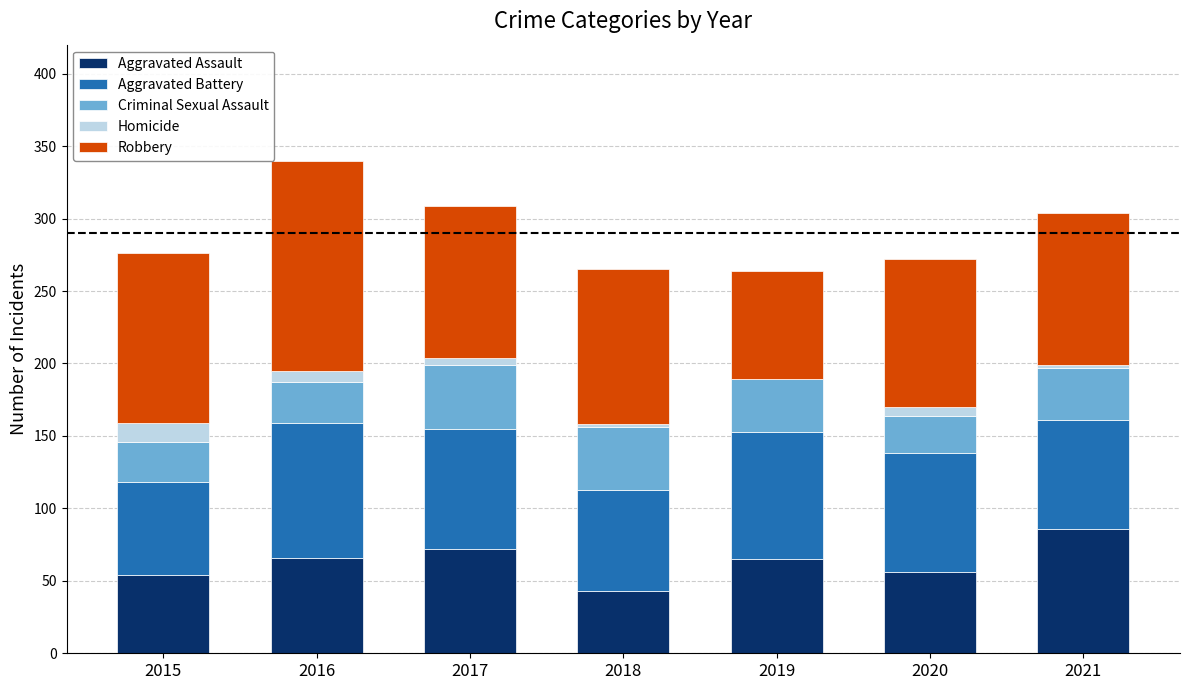

What is the highest value of the Aggravated Assault series?

86